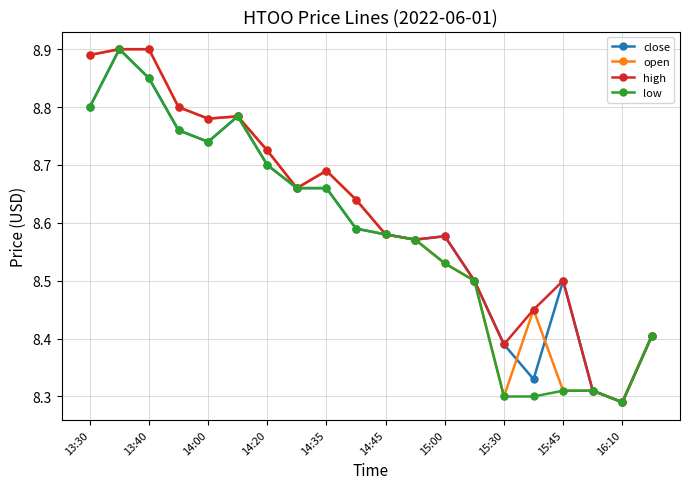

Count the low values in the range 8 to 9.

20